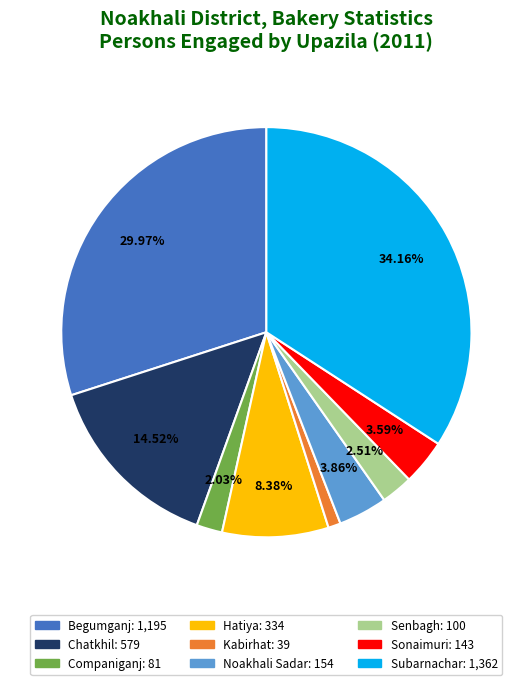

Combined, what portion of the pie is Chatkhil and Hatiya?

22.9%